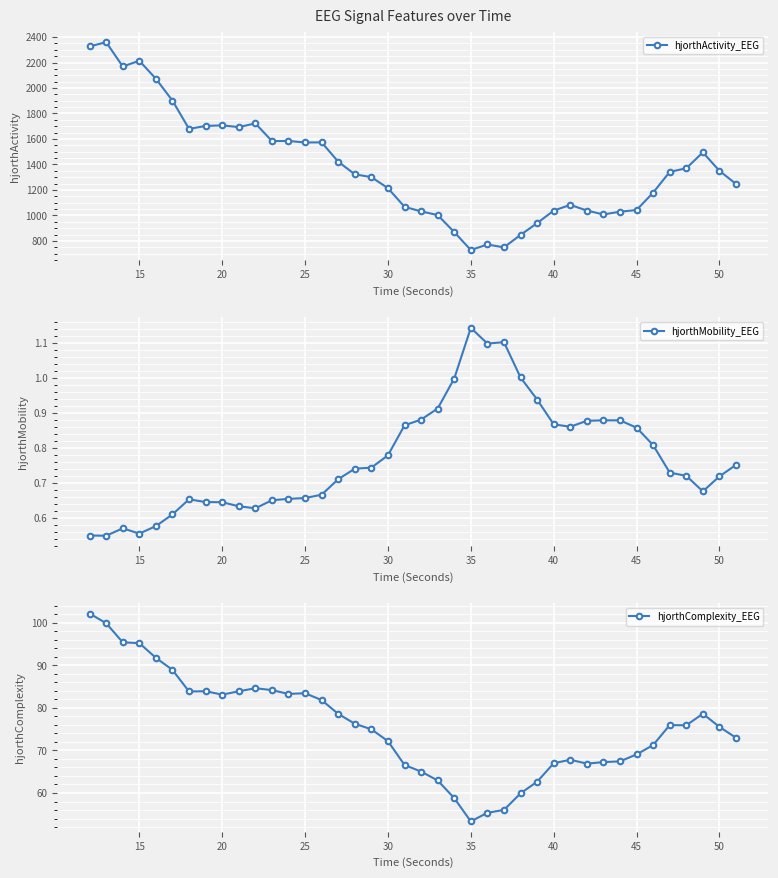

The value of hjorthActivity_EEG at 50 is 1786.2. True or false?

False